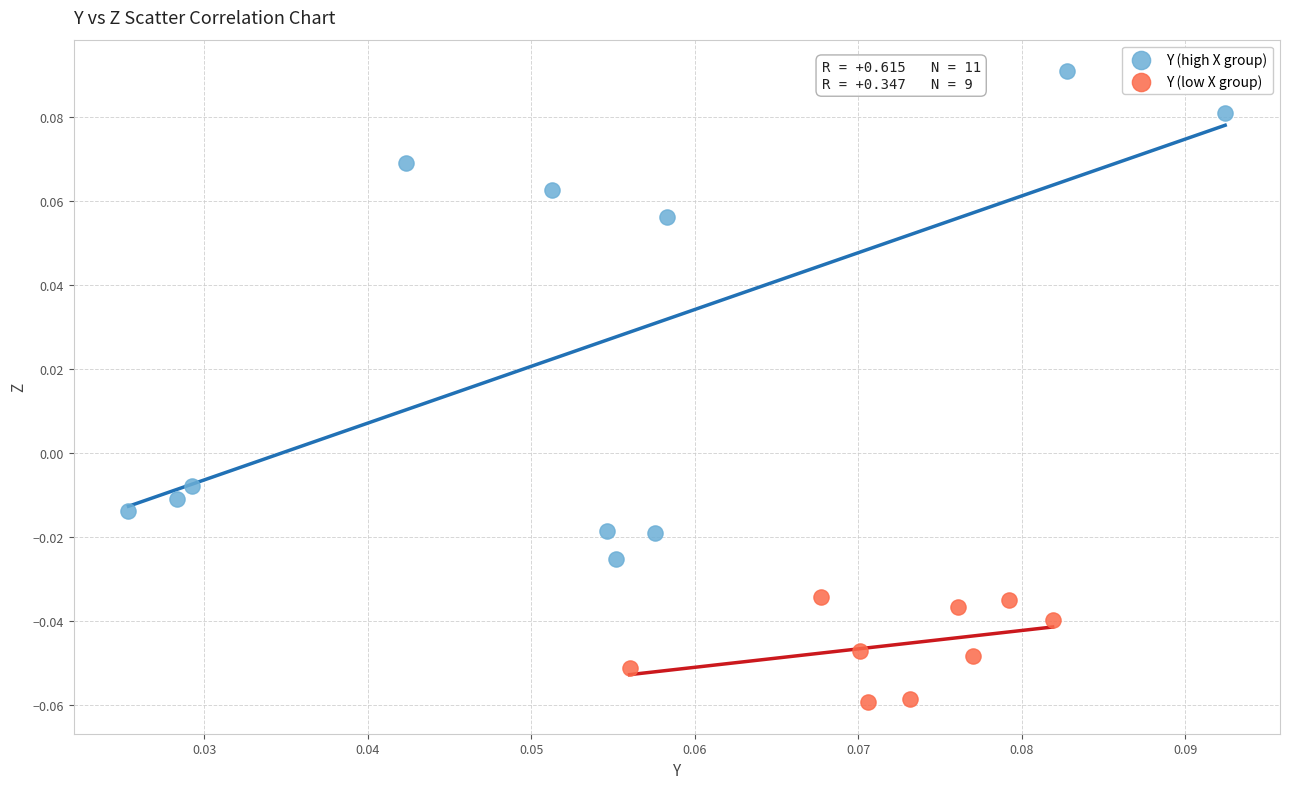

Which series has the largest Y range (max minus min)?

Y (high X group)